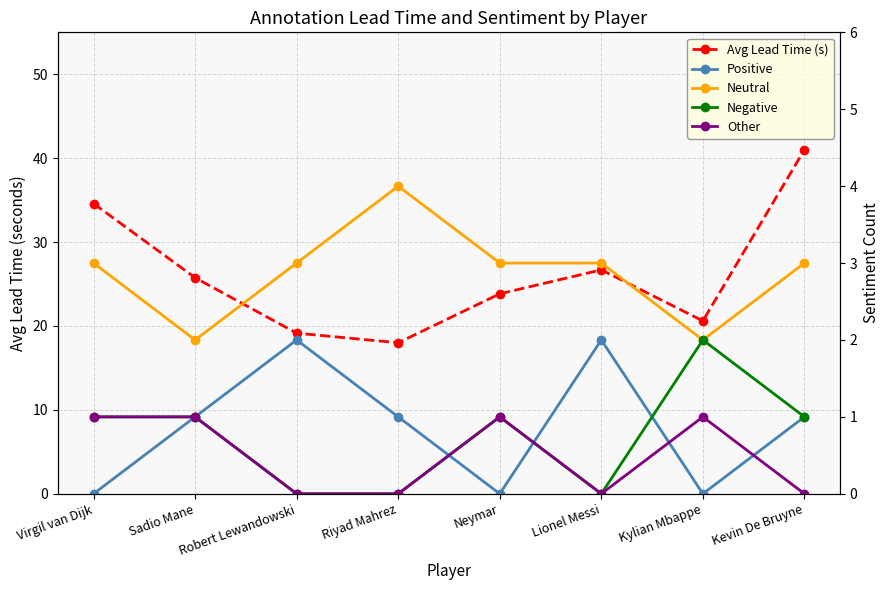

At which label does Negative first exceed 1?

Kylian Mbappe